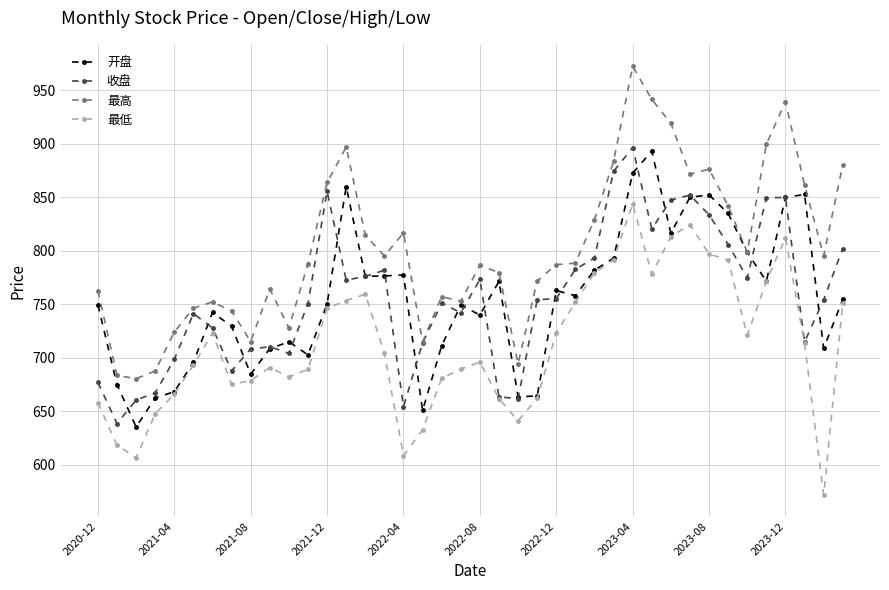

How many interior local valleys does the 开盘 series have?

11